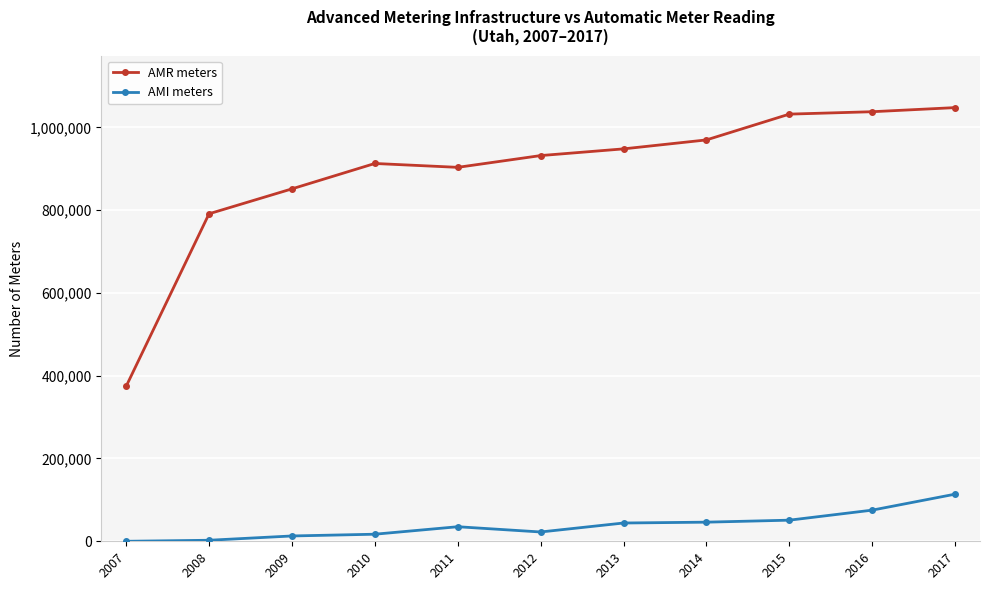

Which series changed the most between 2014 and 2016?

AMR meters